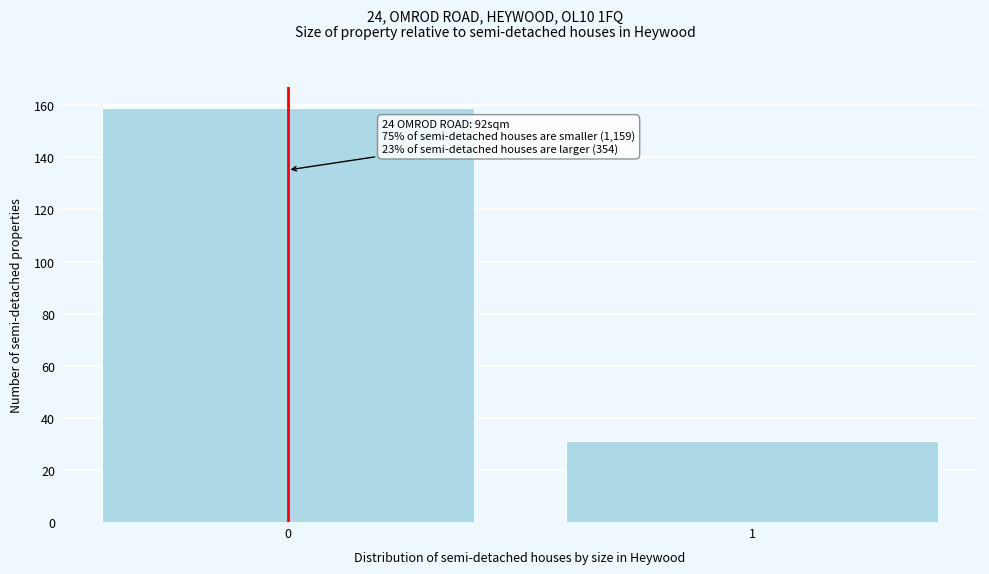

Reading left to right, transcribe all the data shown in this chart.

0=159	1=31